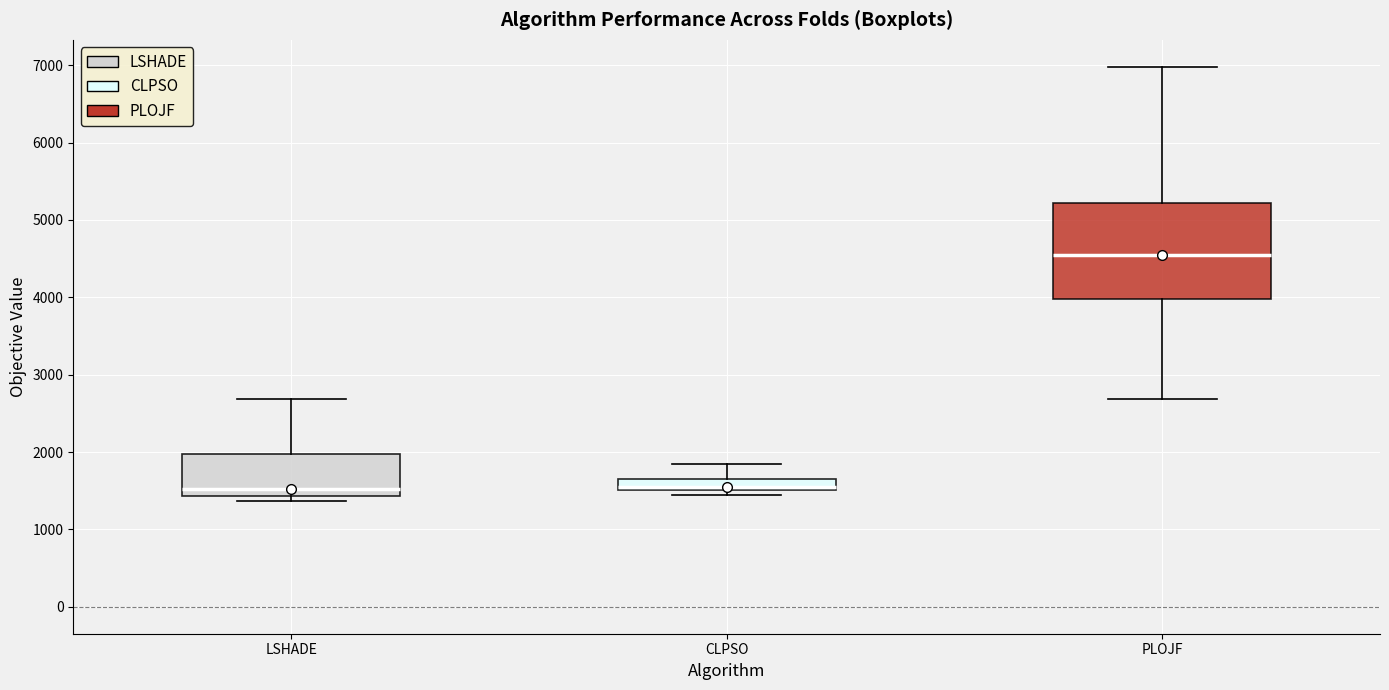

Where does the upper whisker of the box for LSHADE end on the y-axis? The values are not printed on the chart, so give them approximately, as read against the axis.

2700